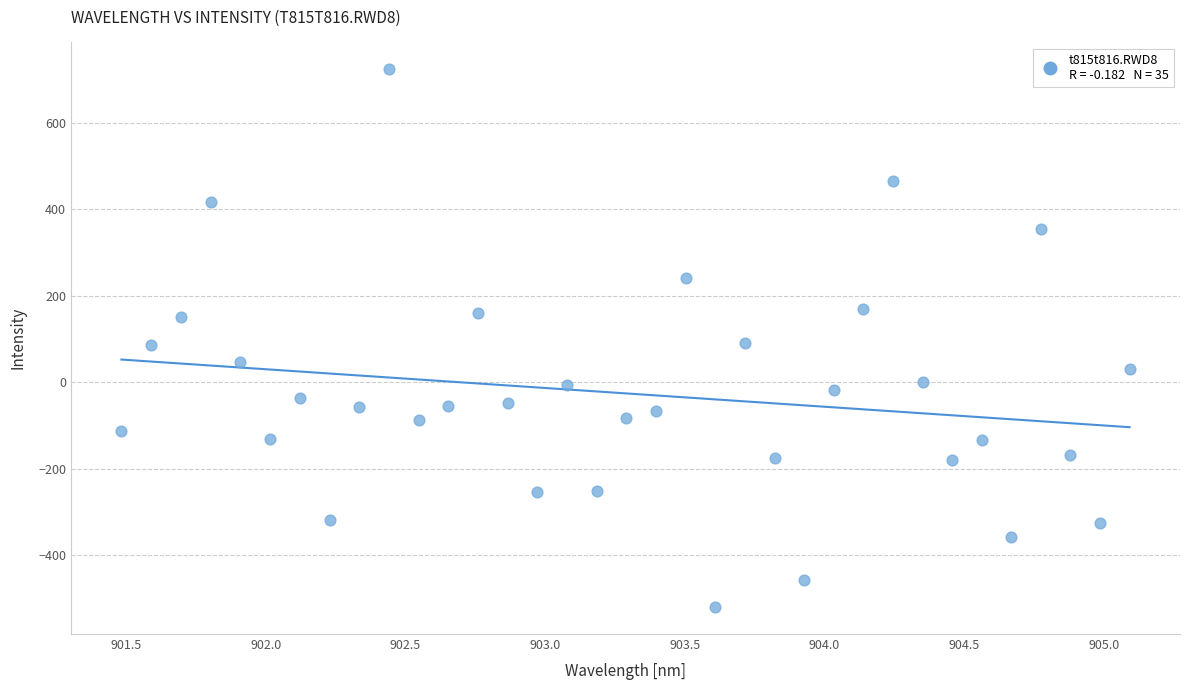

What is the range of X values (max minus min)?

3.6